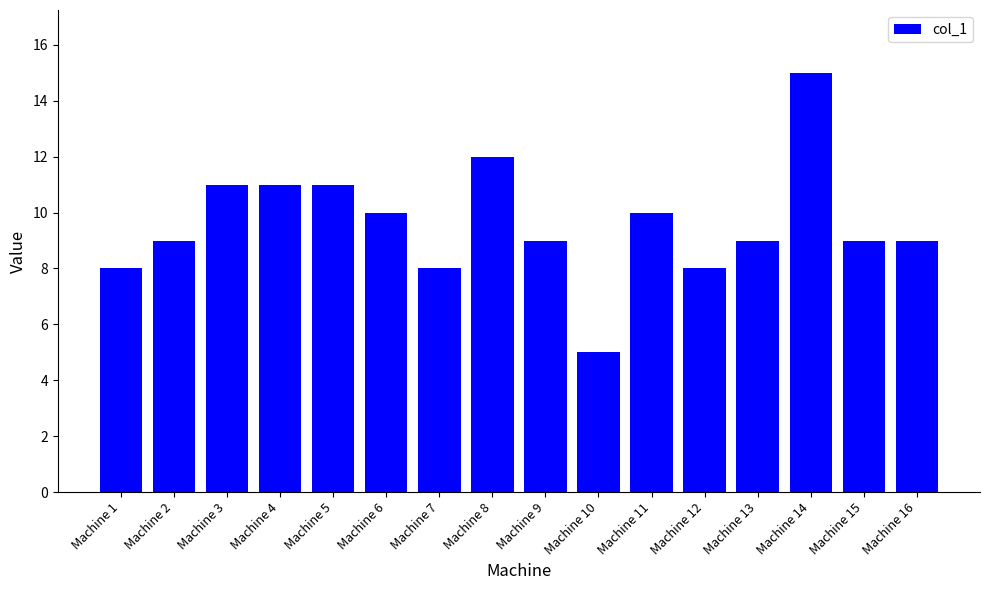

Count the number of categories in the chart.

16